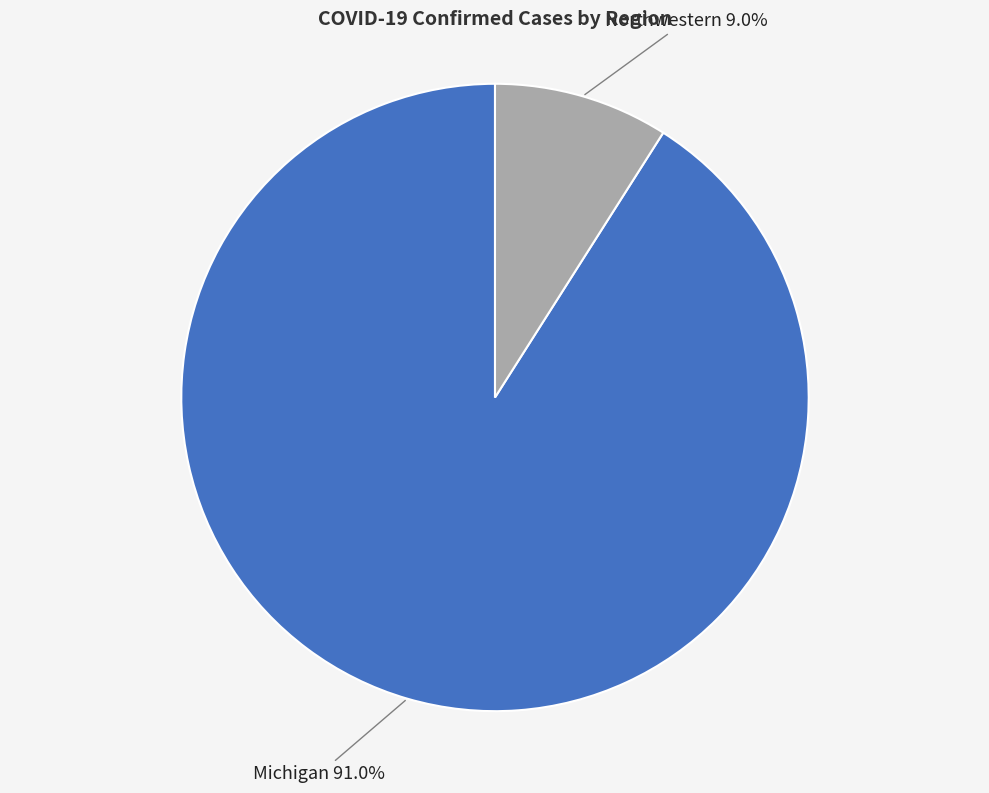

To the nearest percent, what is the difference between the Michigan and Northwestern slice percentages?

82%